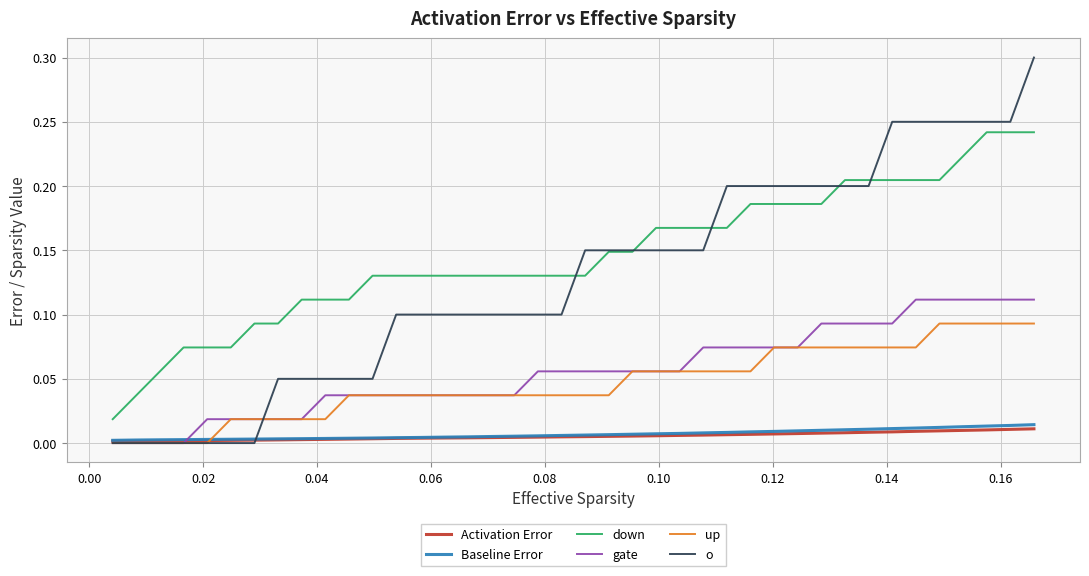

Which series has the widest spread of values?

o